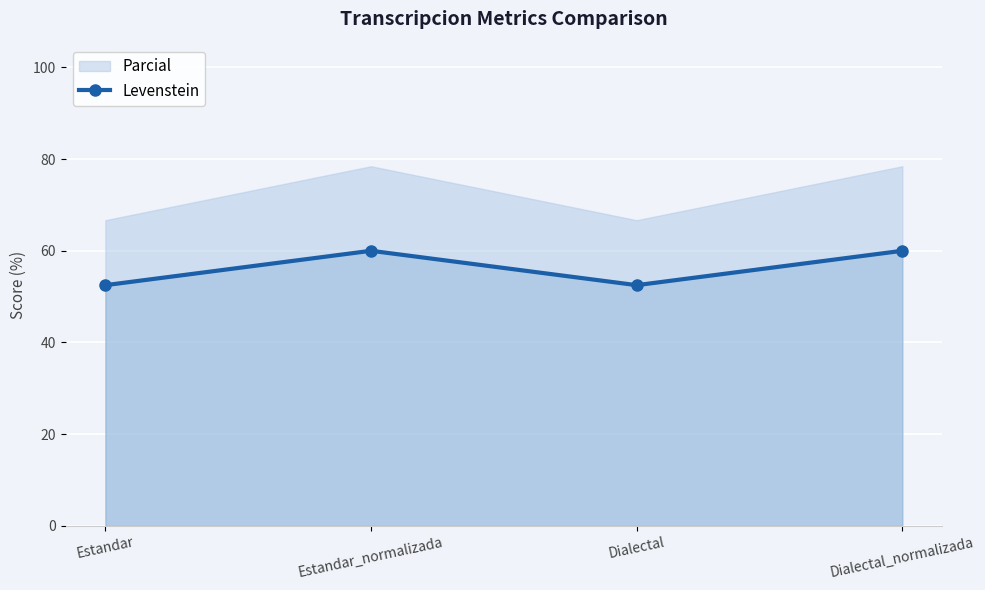

Reading left to right, list all the values displayed in this chart.

Estandar=52.5	Estandar_normalizada=60.0	Dialectal=52.5	Dialectal_normalizada=60.0